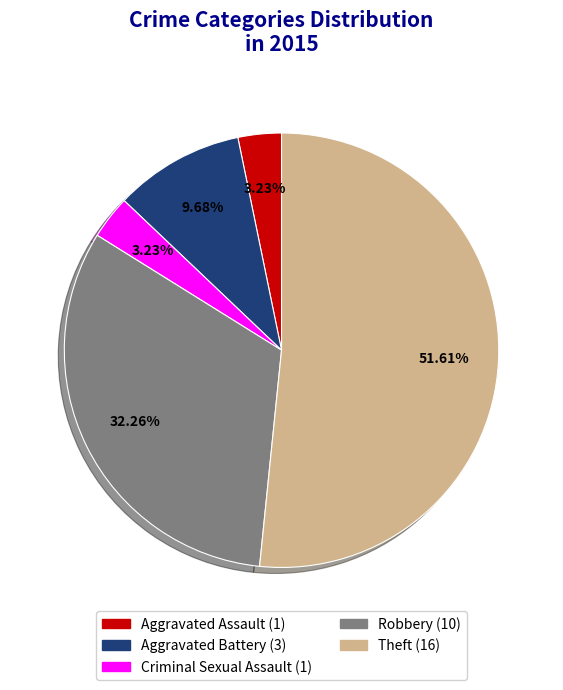

Is the sum of Theft and Aggravated Assault greater than half?

Yes